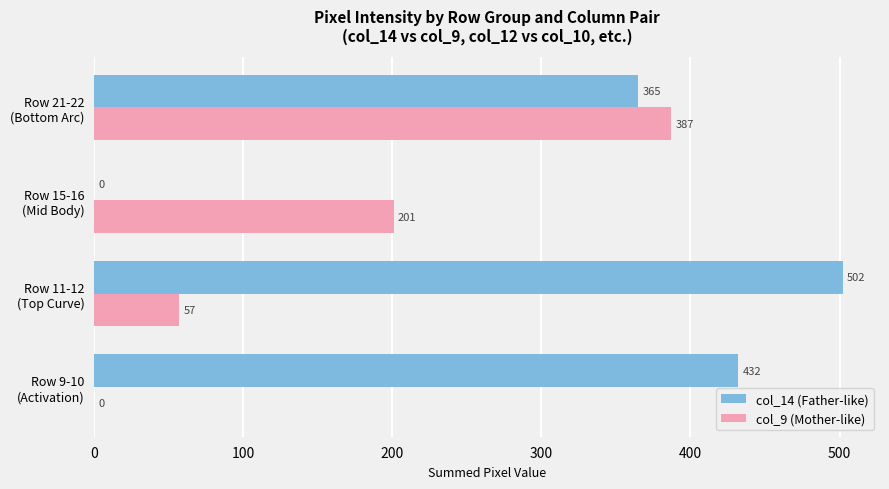

Which series has the largest total across all categories?

col_14 (Father-like)